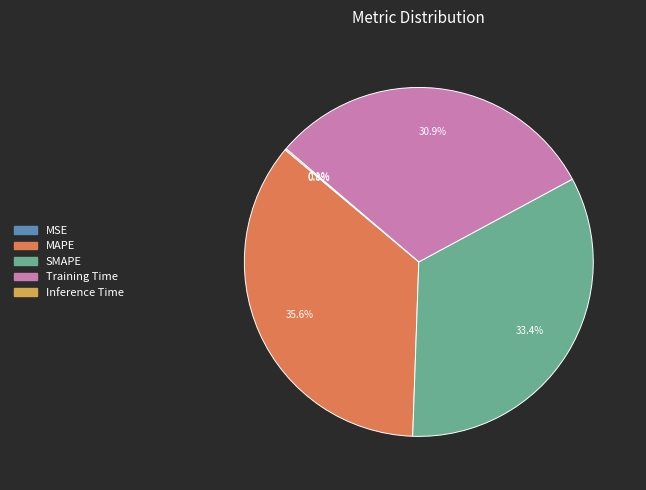

Do SMAPE and MAPE together represent more than half of the pie?

Yes